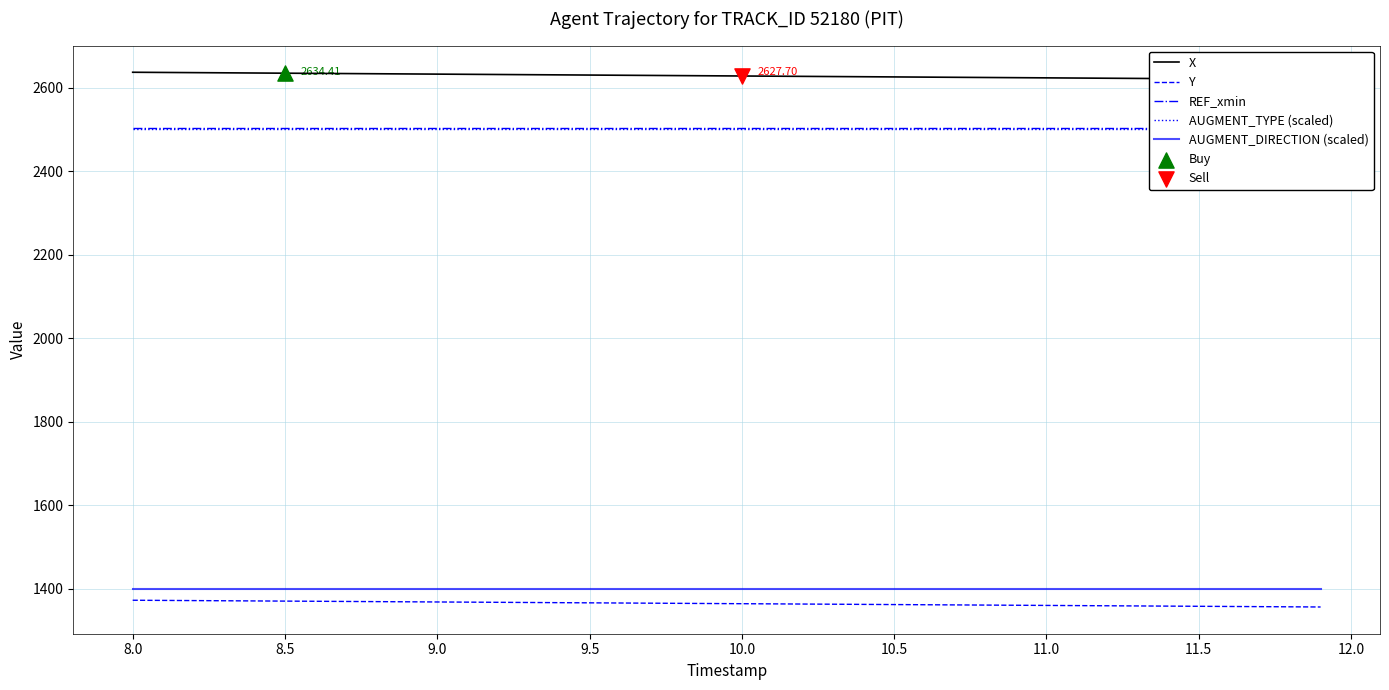

Is the value of Y at 12.5 greater than the value of AUGMENT_DIRECTION (scaled) at 24?

No